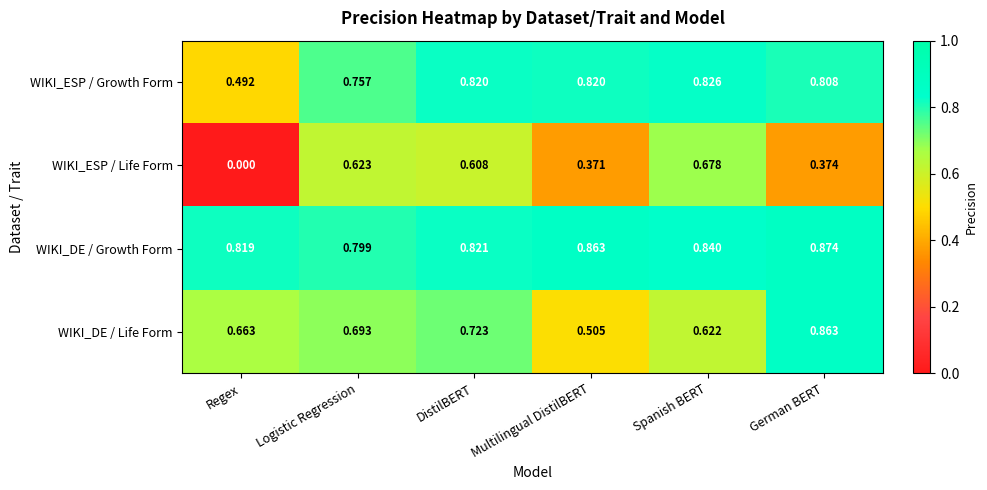

At which label is WIKI_ESP / Life Form closest to 0?

Regex